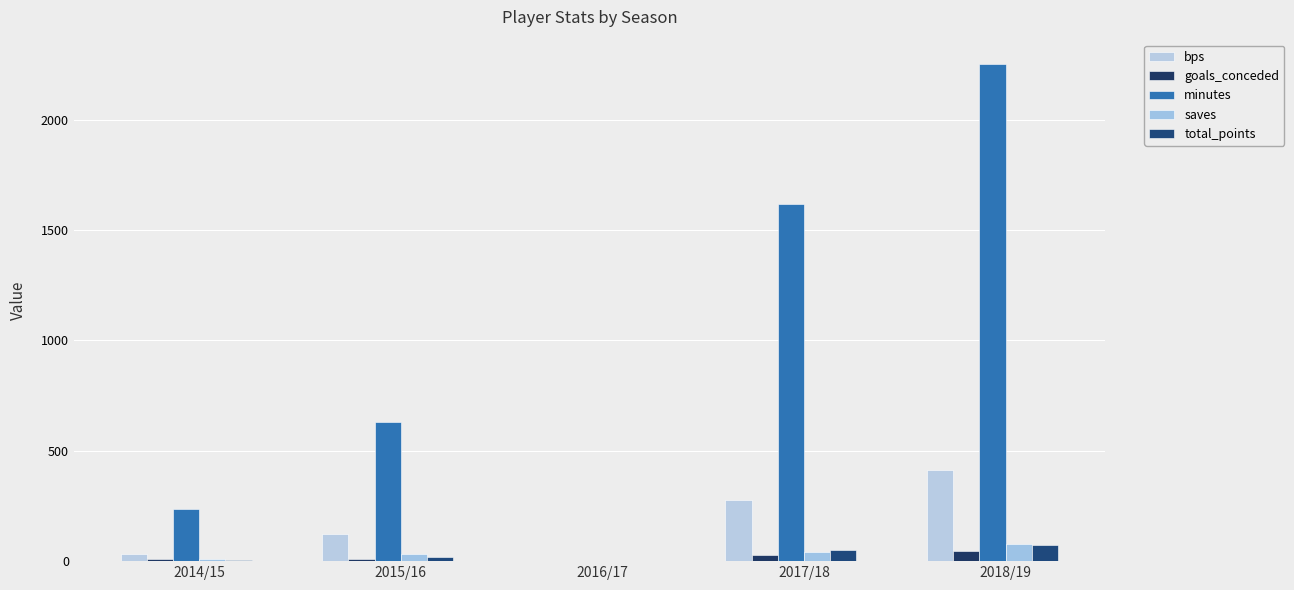

How many distinct data groups are displayed?

5